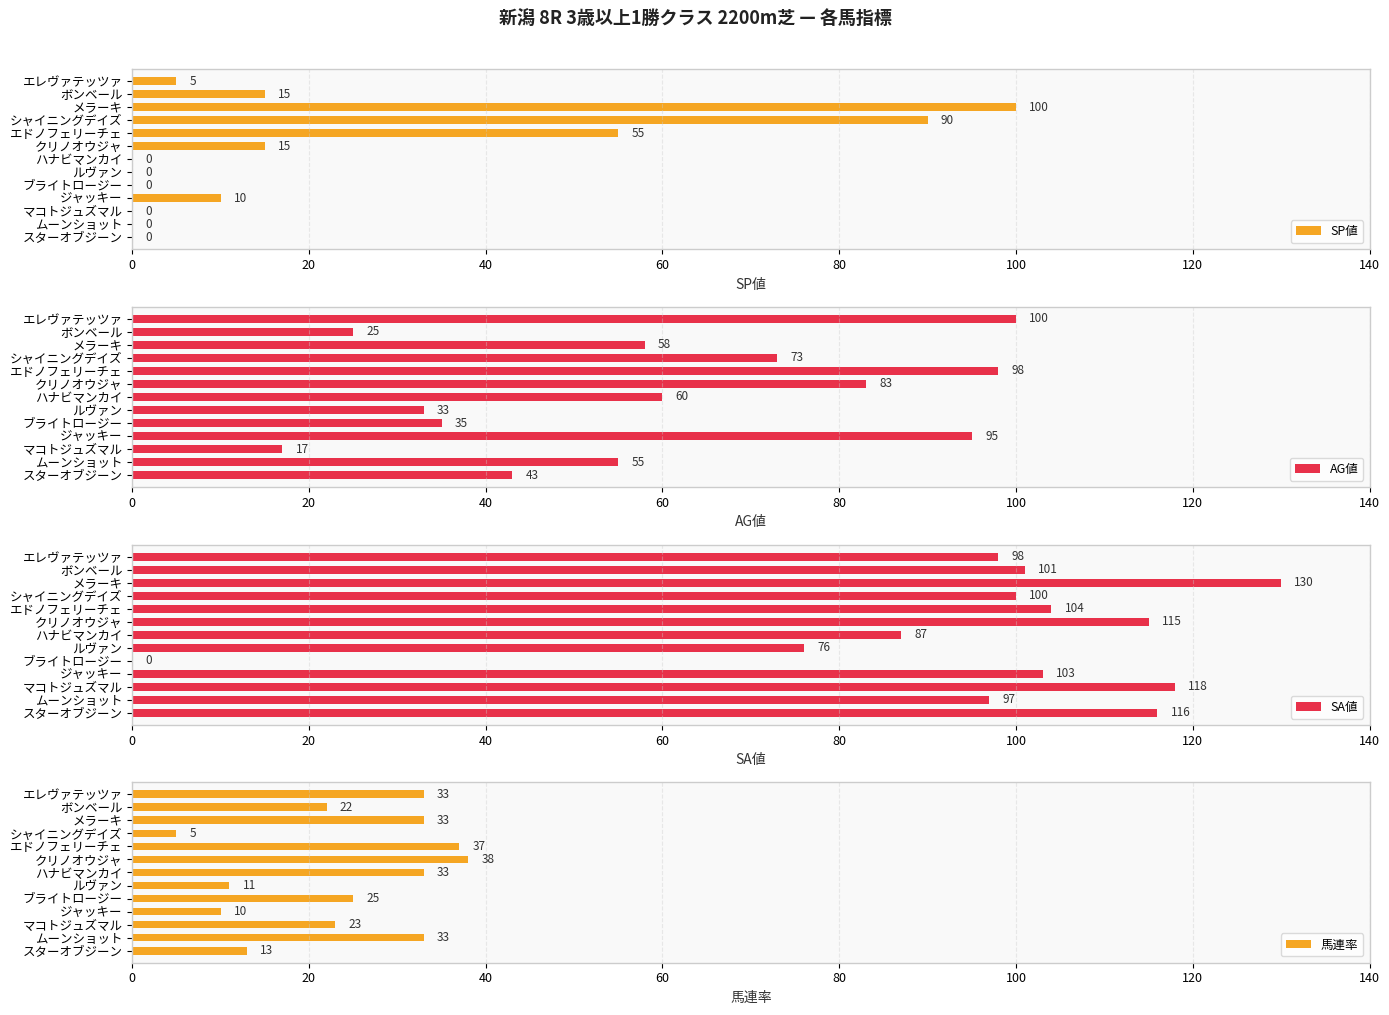

True or false: SA値 has a value of 160 at クリノオウジャ.

False